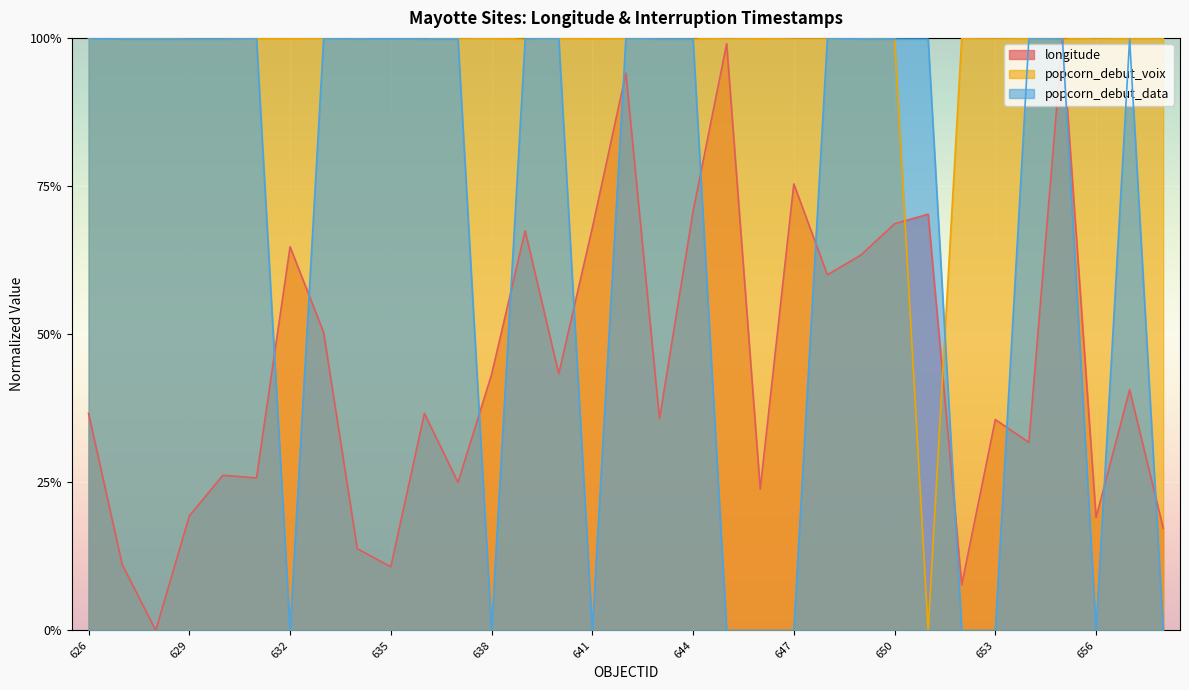

How many times do popcorn_debut_data and longitude cross each other?

13